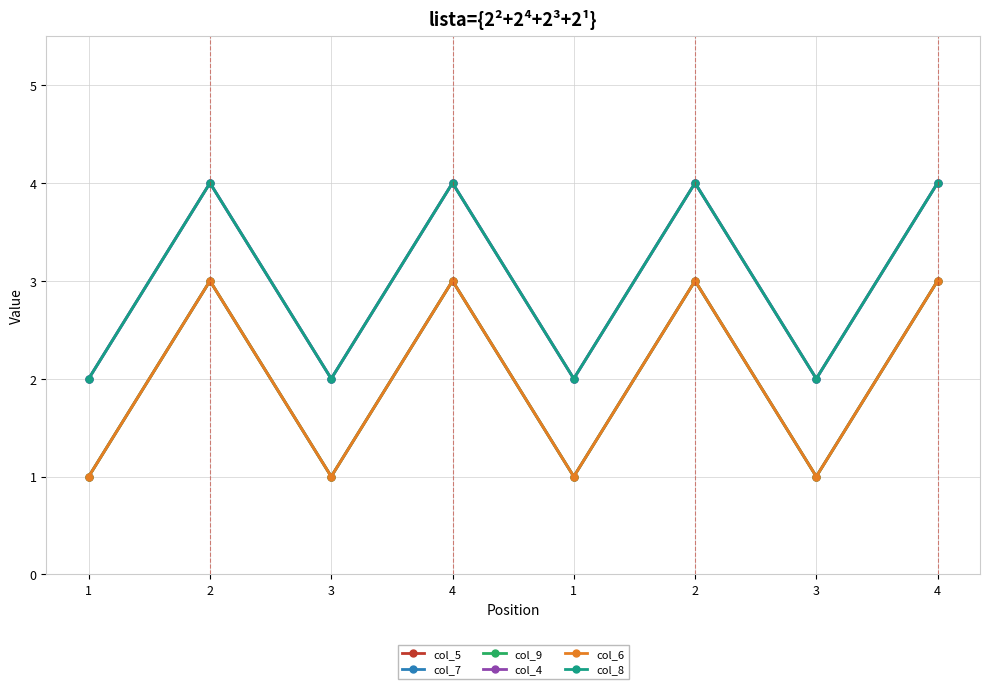

Reading left to right, extract all data points from this chart.

col_5: 1=1	2=3	3=1	4=3	1=1	2=3	3=1	4=3
col_7: 1=2	2=4	3=2	4=4	1=2	2=4	3=2	4=4
col_9: 1=1	2=3	3=1	4=3	1=1	2=3	3=1	4=3
col_4: 1=2	2=4	3=2	4=4	1=2	2=4	3=2	4=4
col_6: 1=1	2=3	3=1	4=3	1=1	2=3	3=1	4=3
col_8: 1=2	2=4	3=2	4=4	1=2	2=4	3=2	4=4